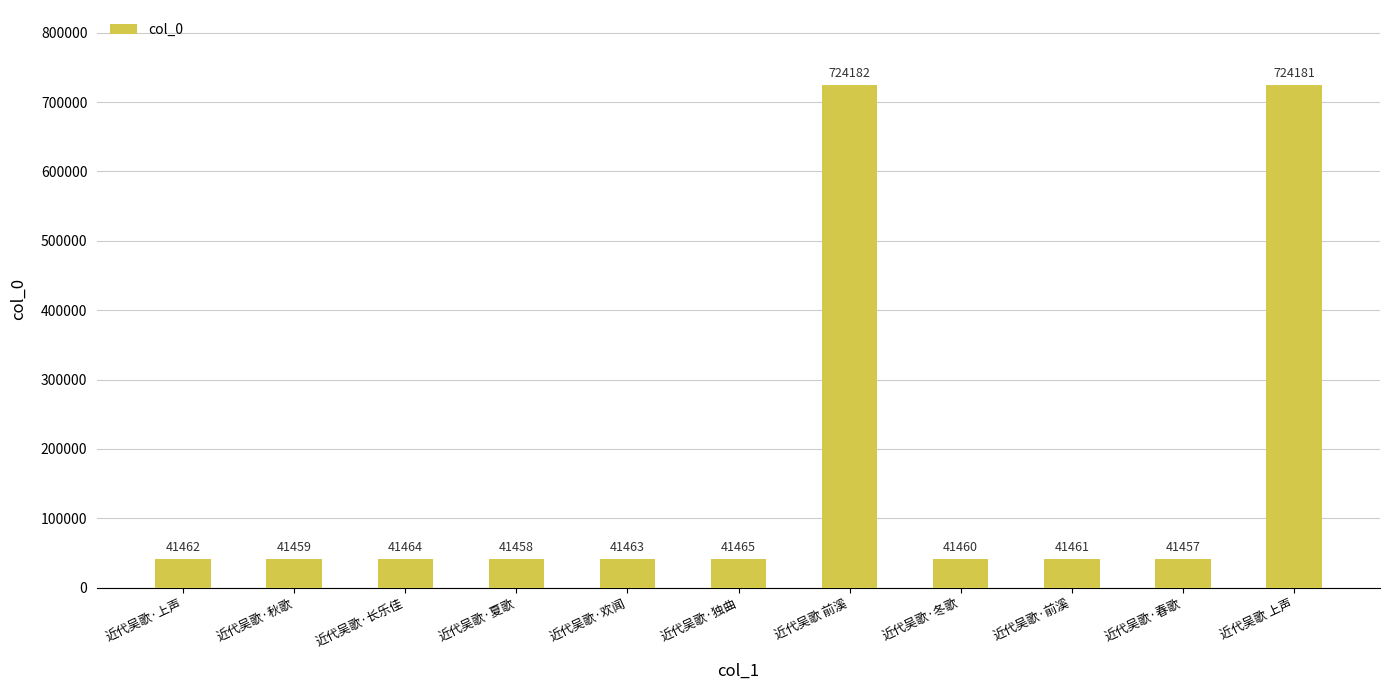

What position from the right is 近代吴歌·独曲?

6